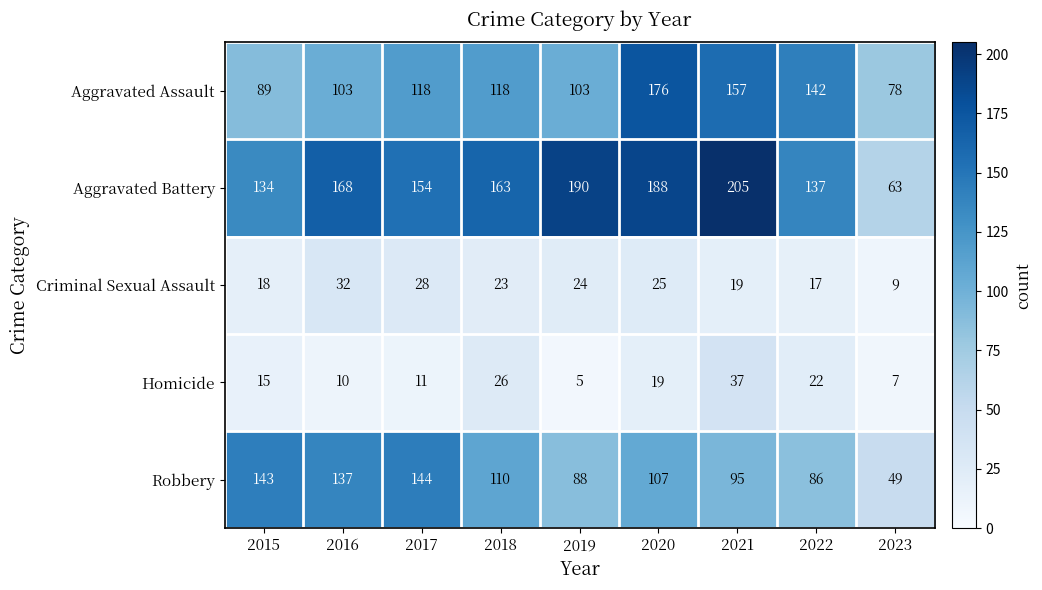

What is the sum of the Homicide values at 2021 and 2023?

44